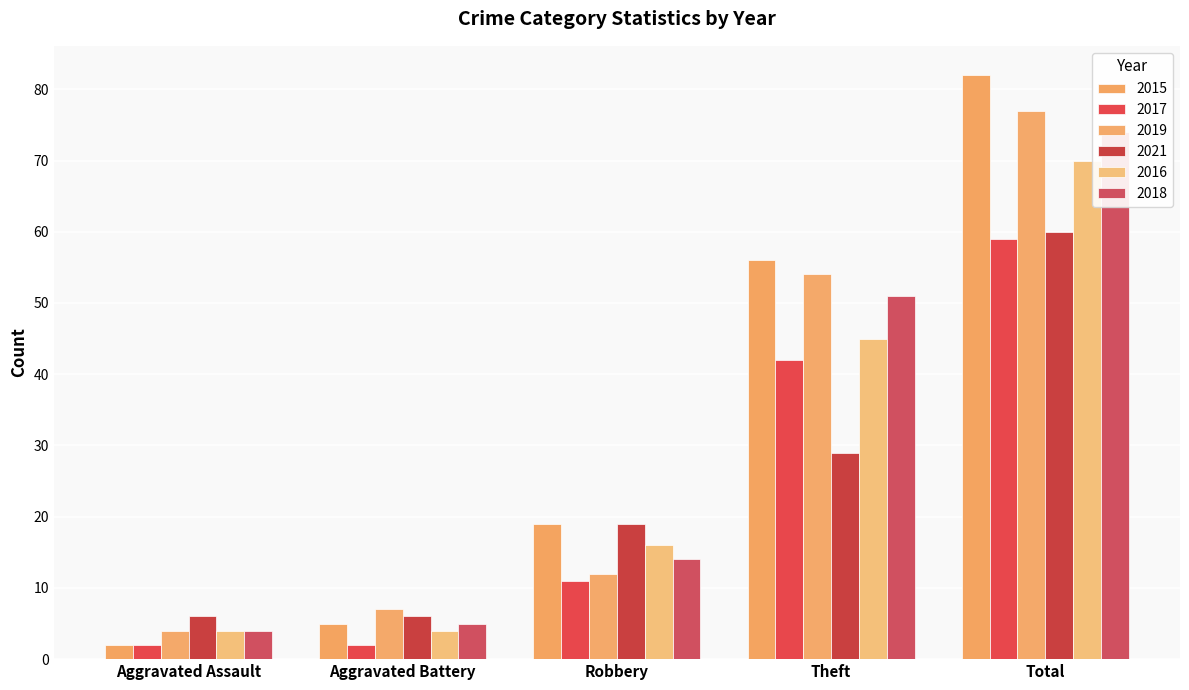

What is the label of the 3rd bar from the right?

Robbery